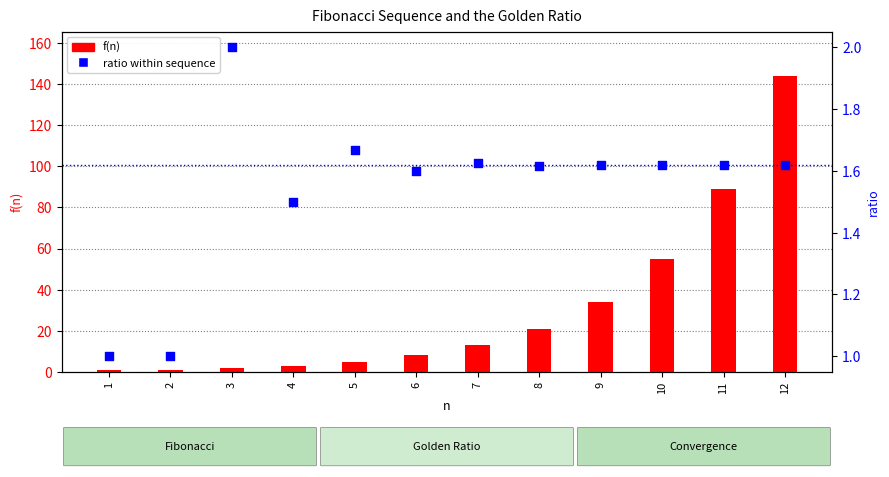

At how many categories does at least one series exceed 95?

1